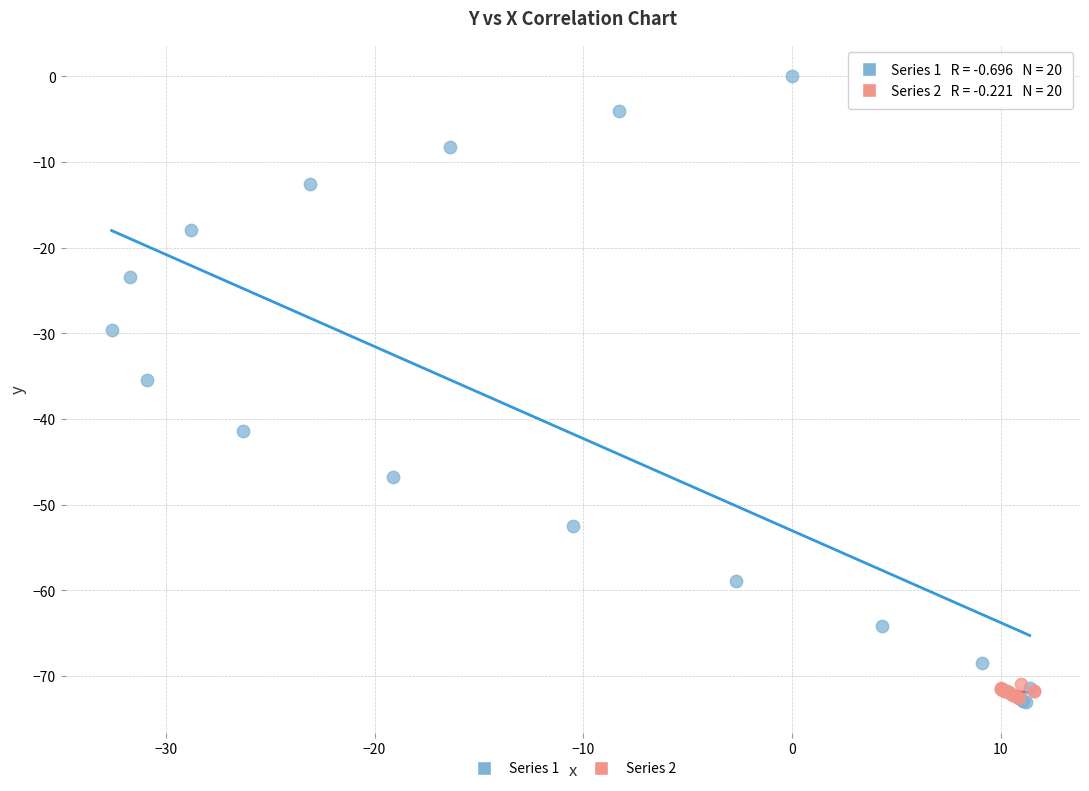

Which series has the widest spread of Y values?

Series 1